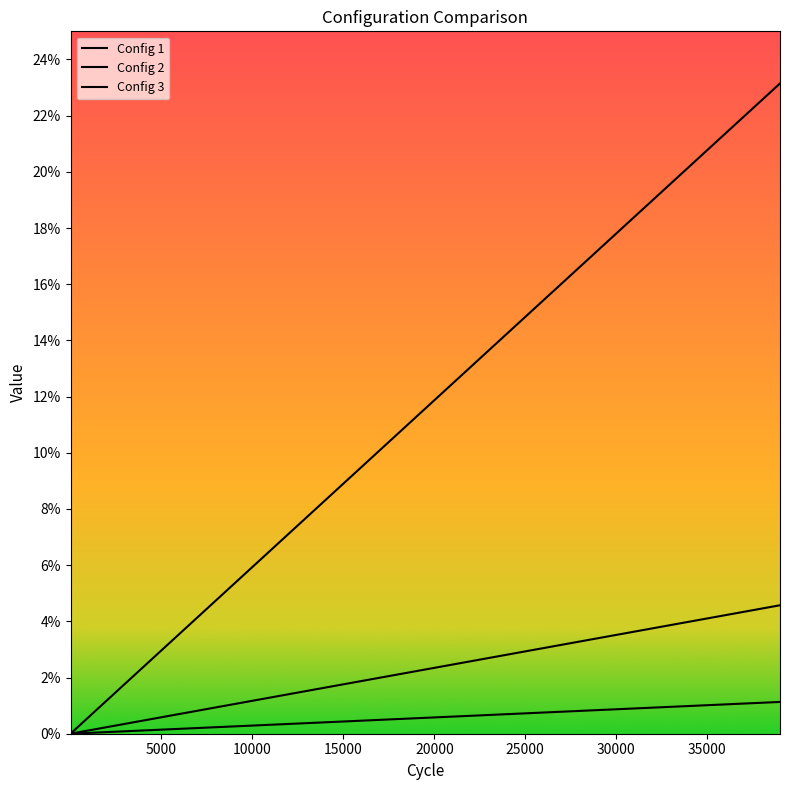

Does the chart display data point markers on the line(s)?

No